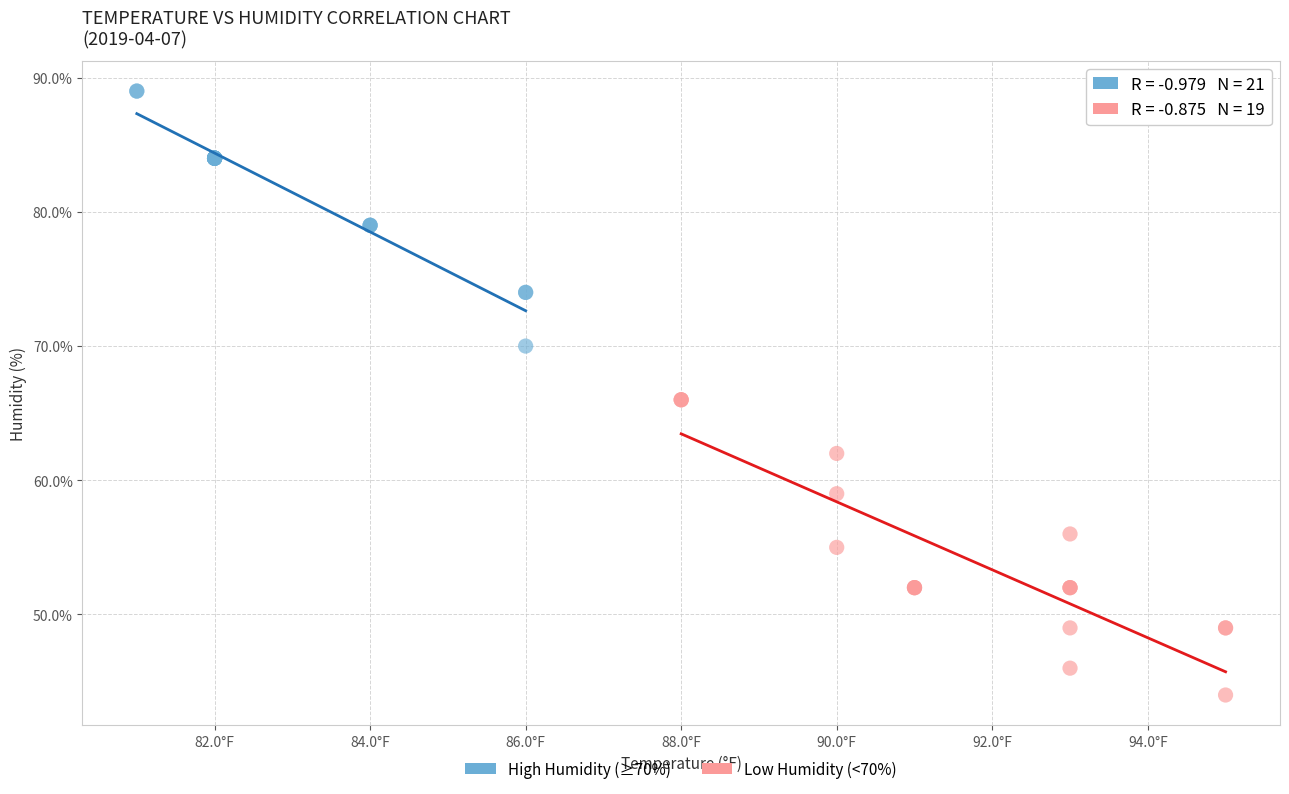

Which series contains the highest Y value?

High Humidity (≥70%)